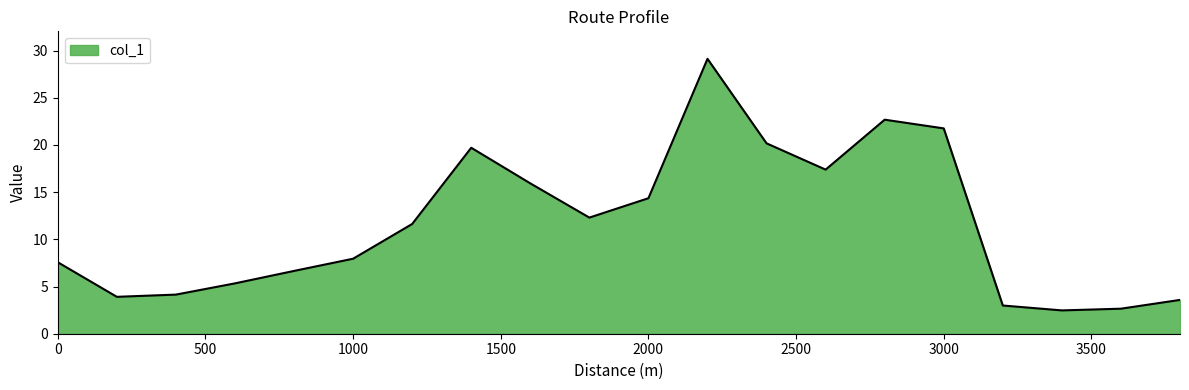

What is the smallest value displayed?

2.5